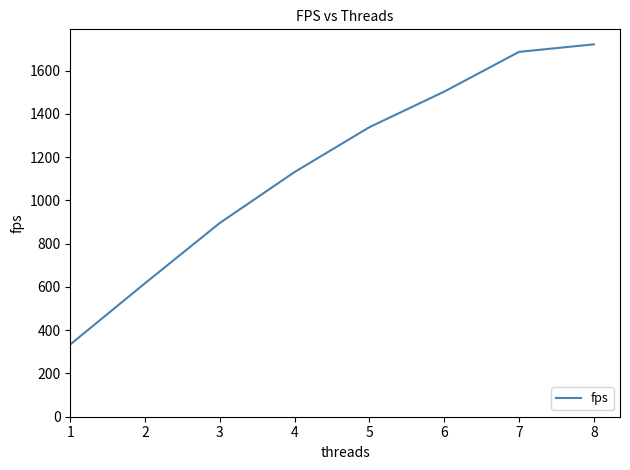

What is the difference between the values at 4 and 5?

207.2